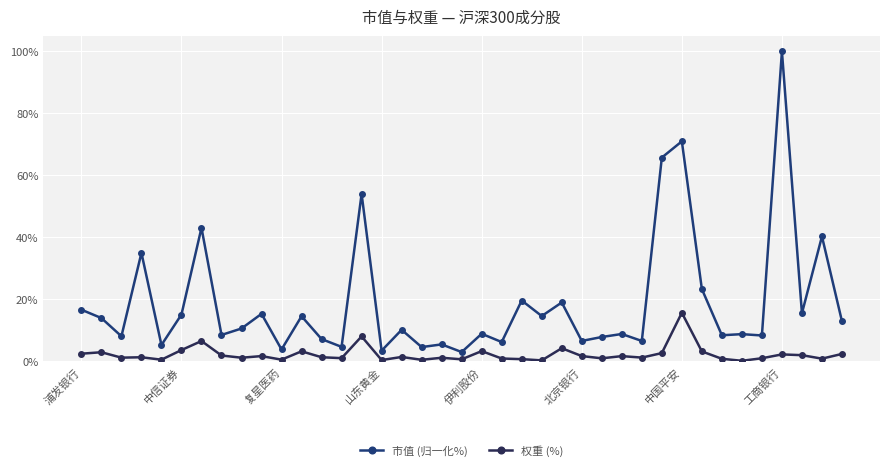

Rank the series by their average value, from lowest to highest.

权重 (%), 市值 (归一化%)